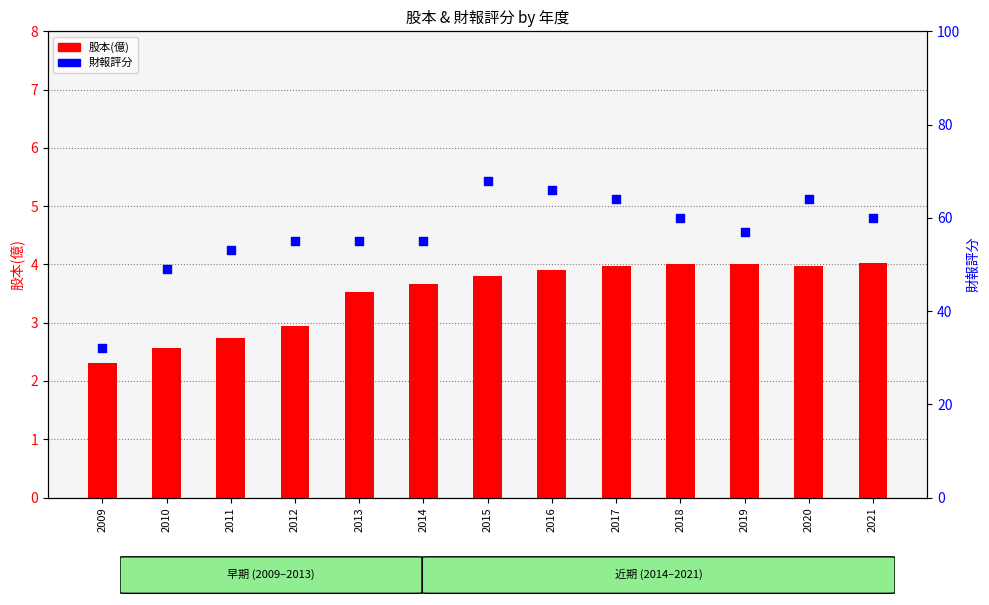

At which category is the sum across all series the highest?

2015